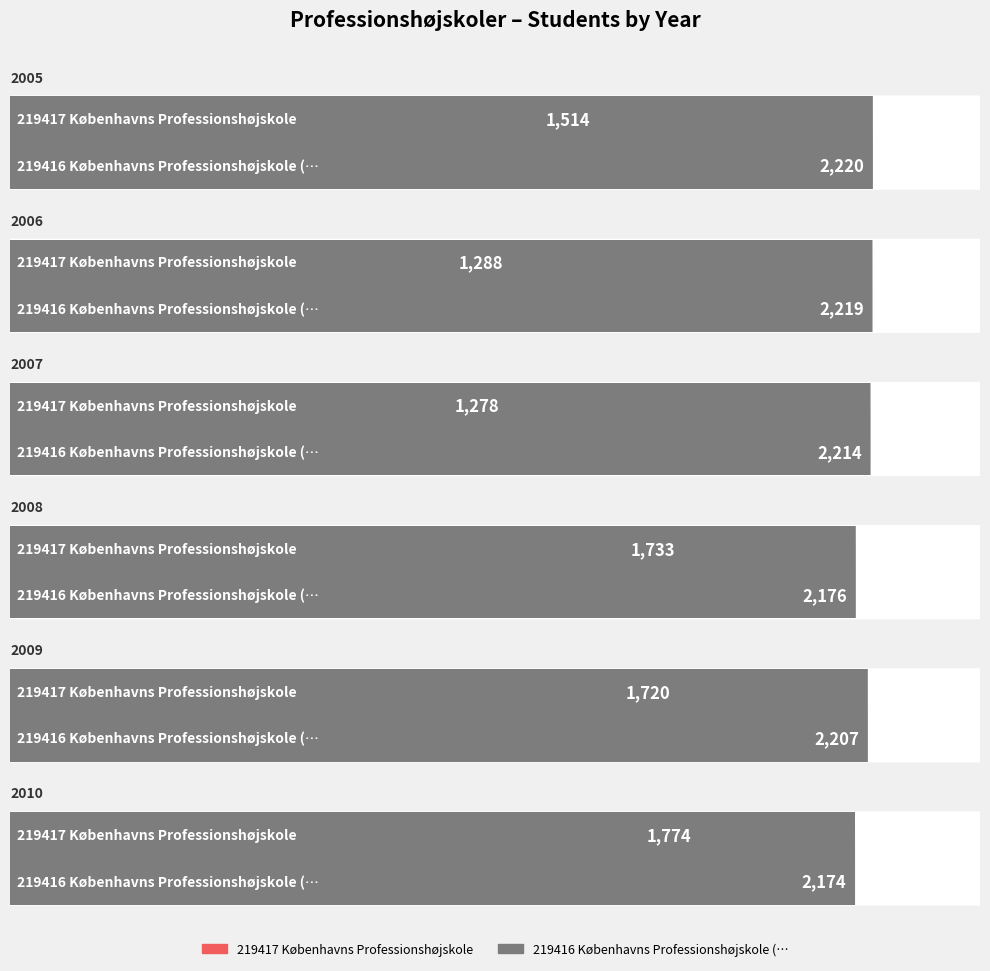

List the series in order of their peak value, highest first.

219416 Københavns Professionshøjskole (…, 219417 Københavns Professionshøjskole